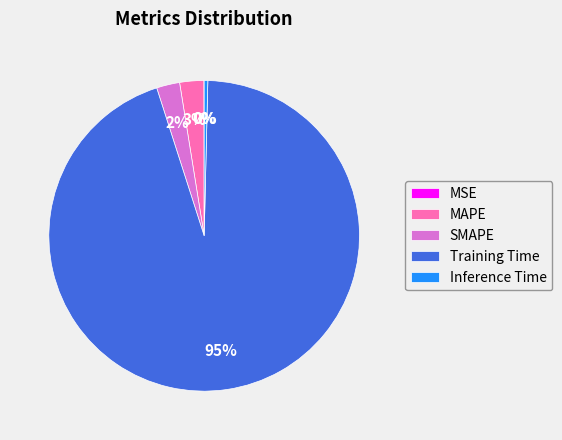

Combined, do Inference Time and Training Time account for over 50%?

Yes